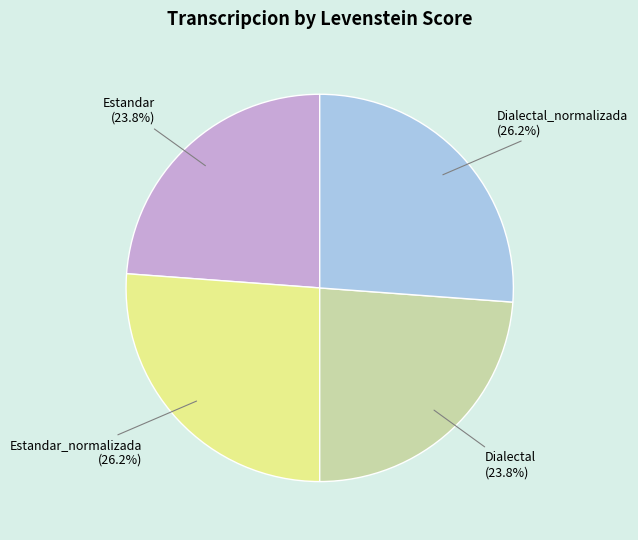

Does Dialectal (23.8%) represent more than half of the total?

No